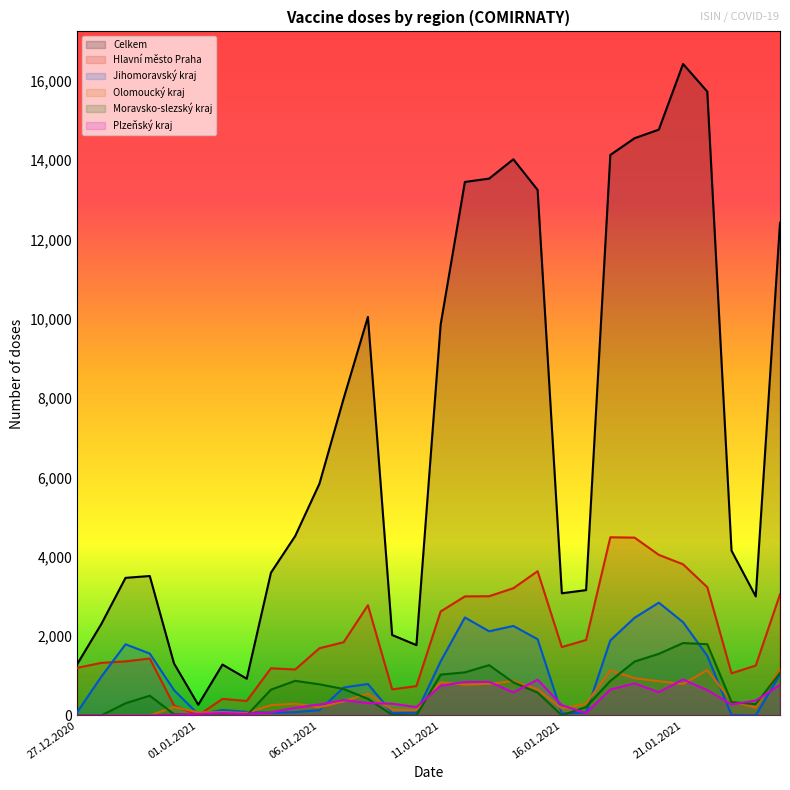

At which category does Moravsko-slezský kraj reach its first local peak?

30.12.2020